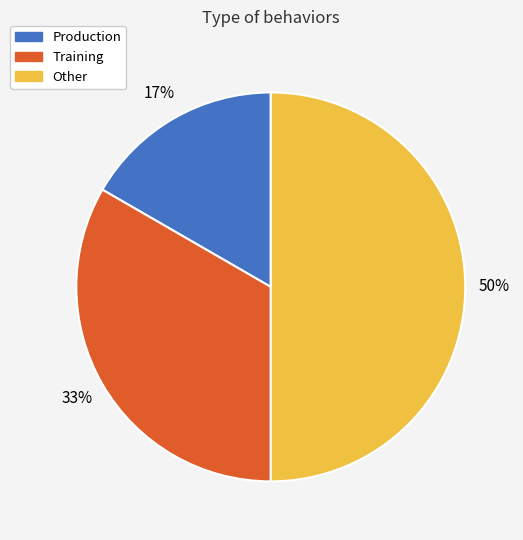

Is the sum of Other and Training greater than half?

Yes